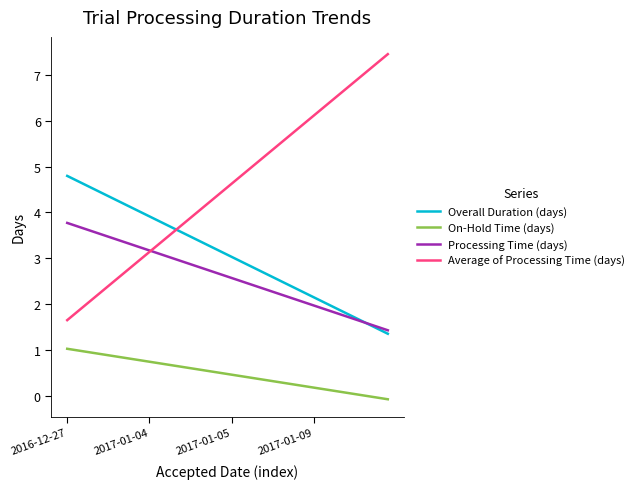

What is the average value of the Overall Duration (days) series?

3.1